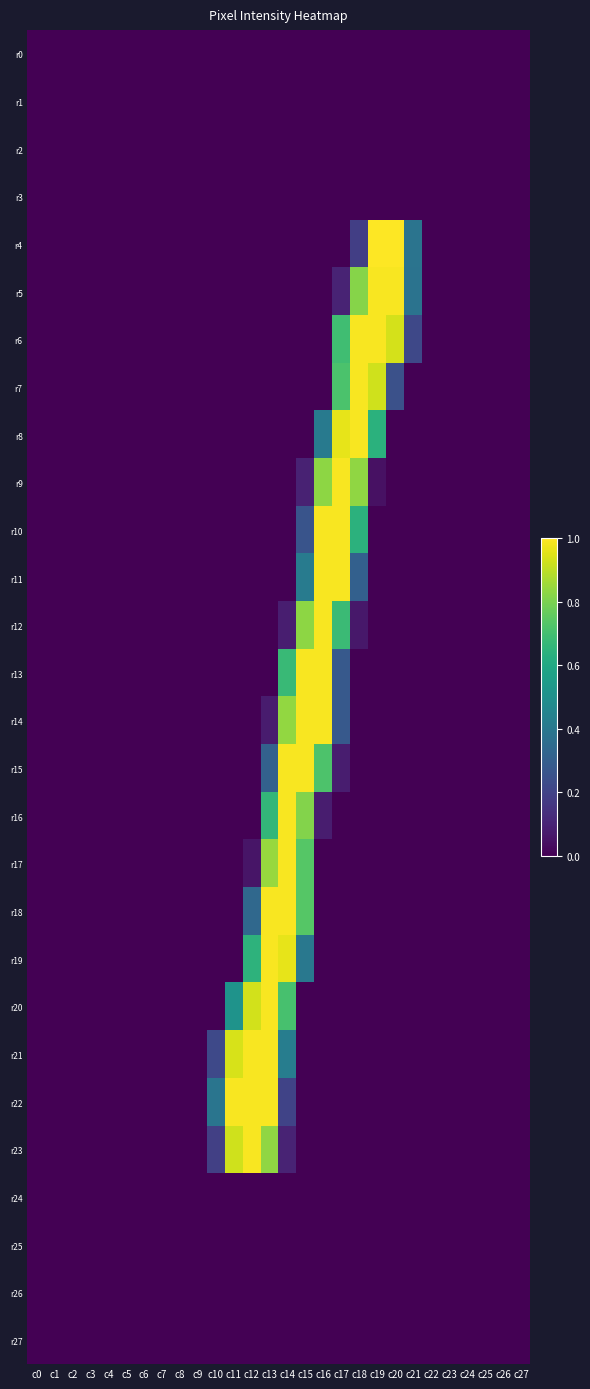

At which category is the sum across all series the highest?

c14